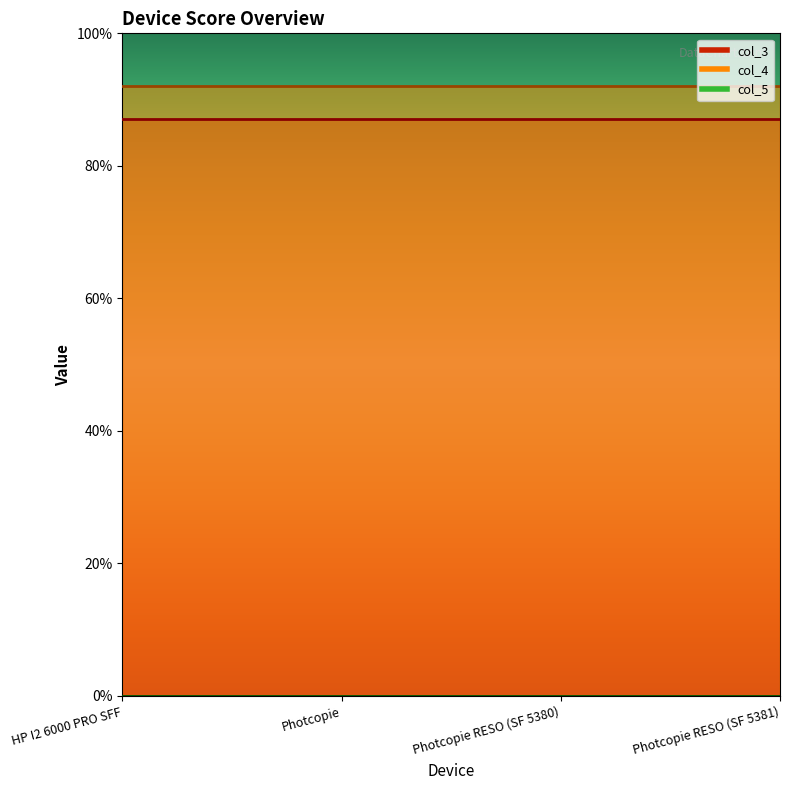

At how many categories does at least one series exceed 22?

4